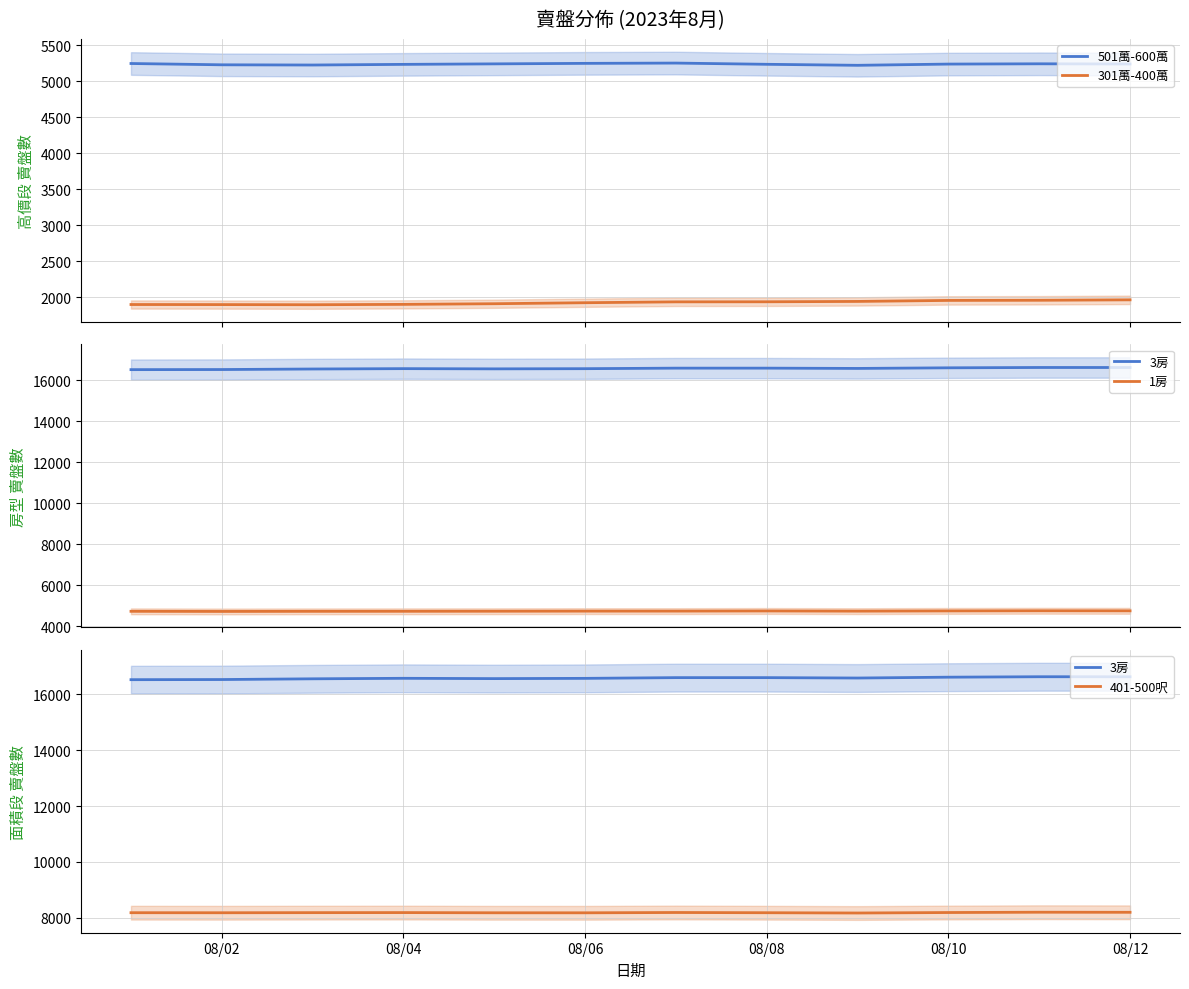

What are all the series names shown in the legend?

501萬-600萬, 301萬-400萬, 3房, 1房, 401-500呎